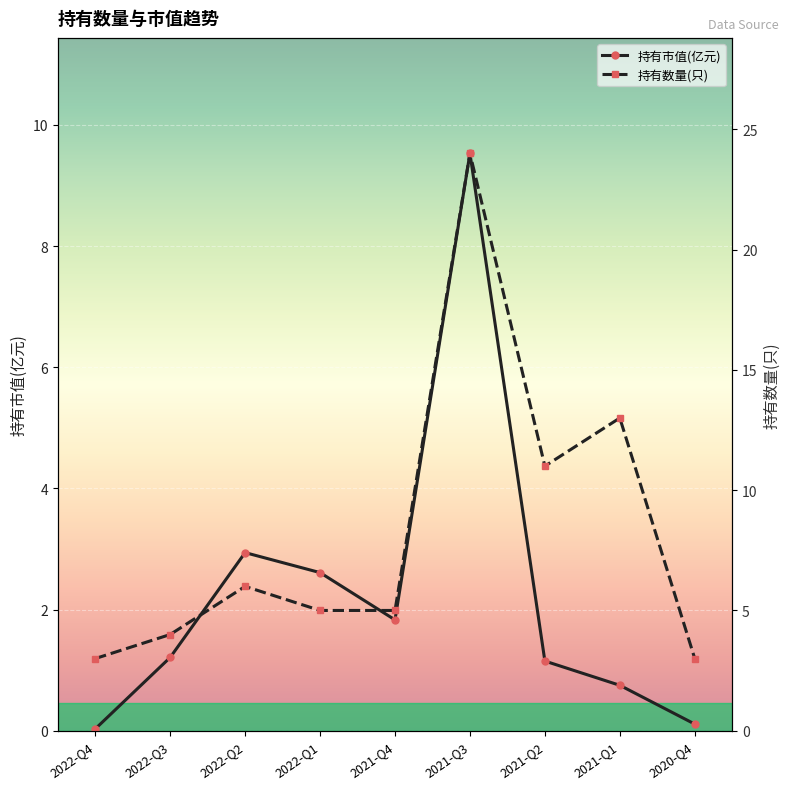

The 持有市值(亿元) series shows 0.1 at 2020-Q4. True or false?

True